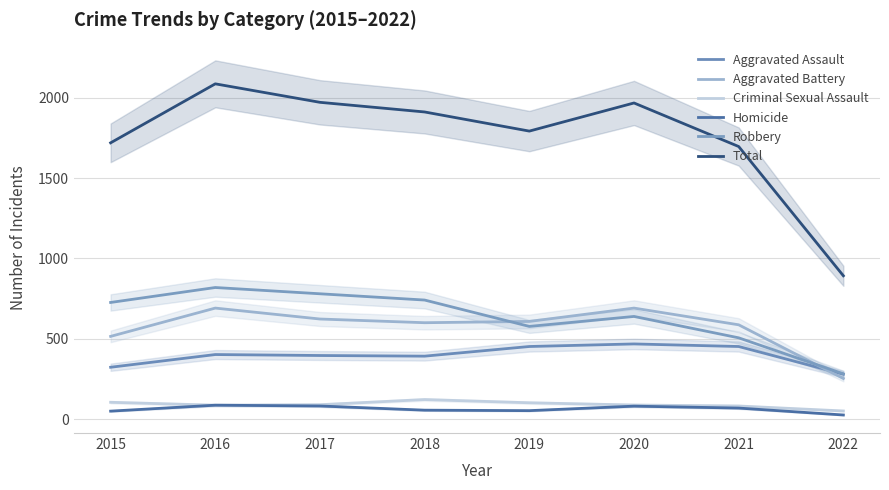

How many values in the Robbery series are below 726?

4